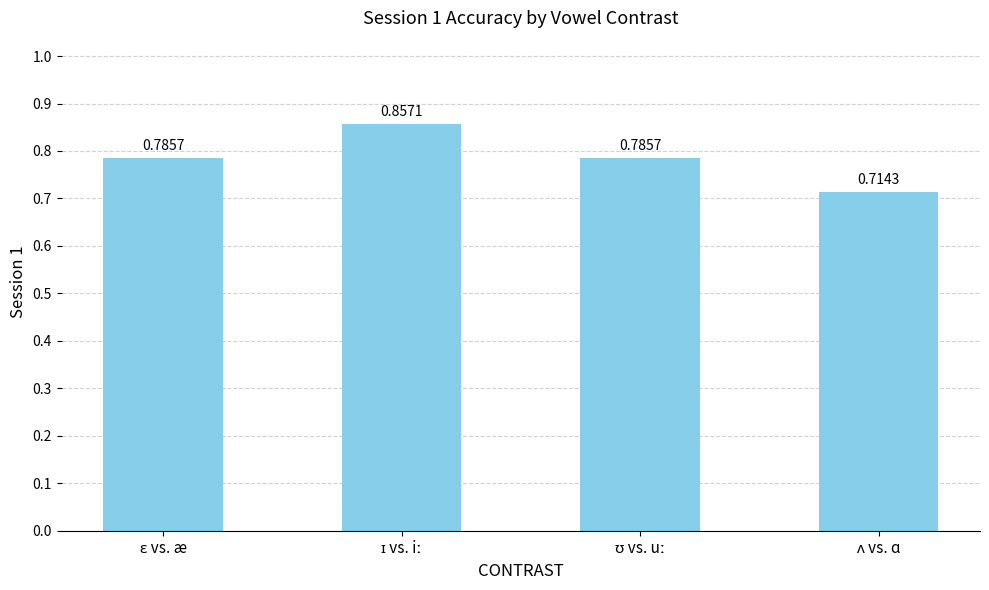

List the labels in order of value, smallest first.

ʌ vs. ɑ, ɛ vs. æ, ʊ vs. uː, ɪ vs. iː